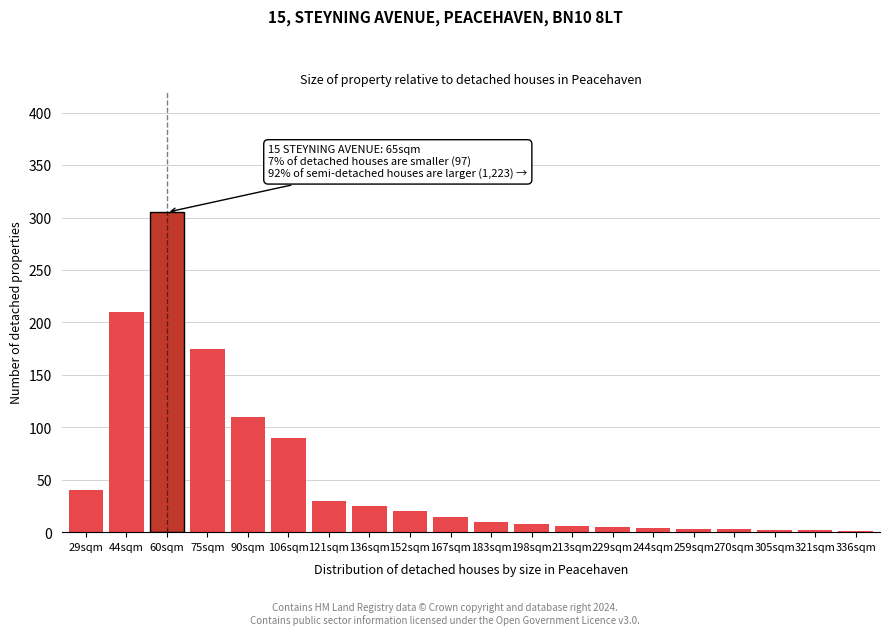

What is the greatest value displayed?

305